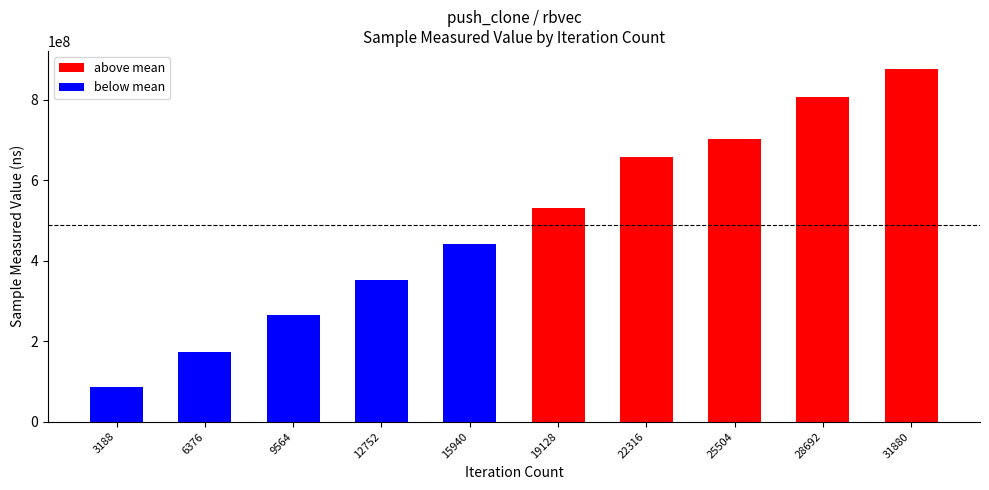

What is the difference between the values at 15940 and 31880?

435970073